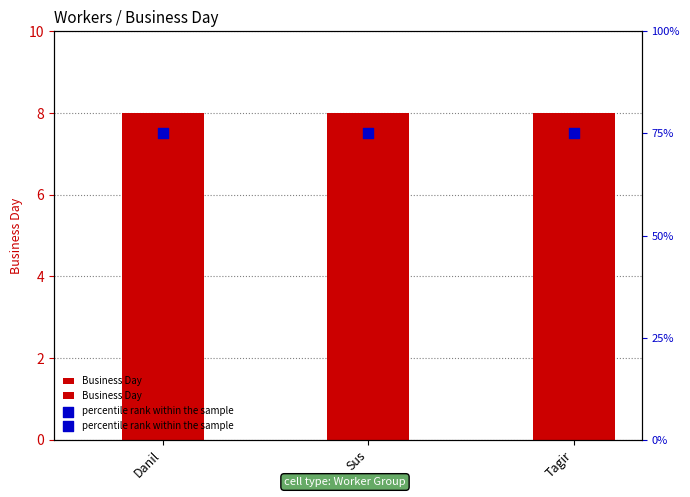

What is the total value across all series at Danil?

83